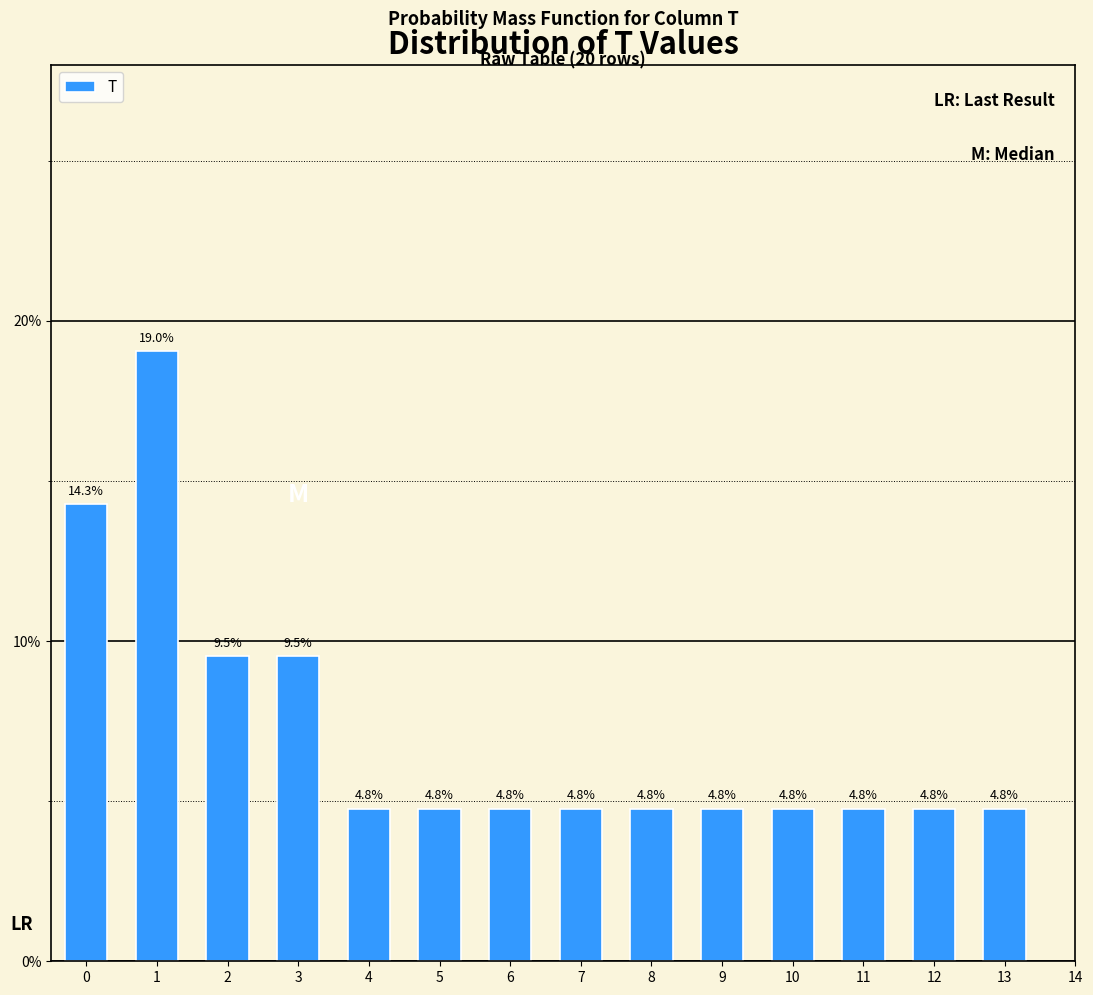

Does the chart contain any negative values?

No